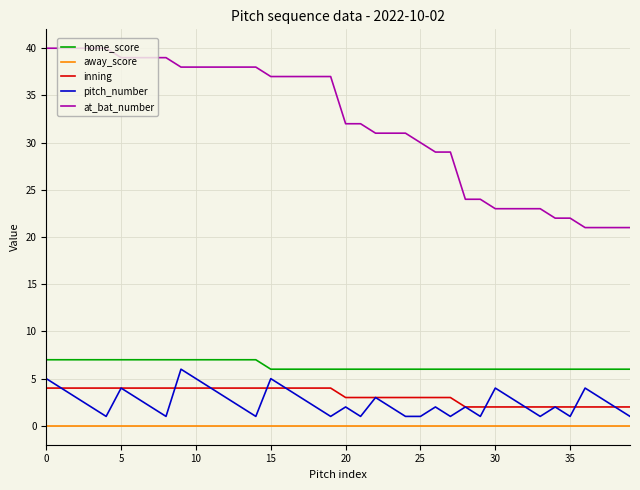

What is the greatest value displayed?

40